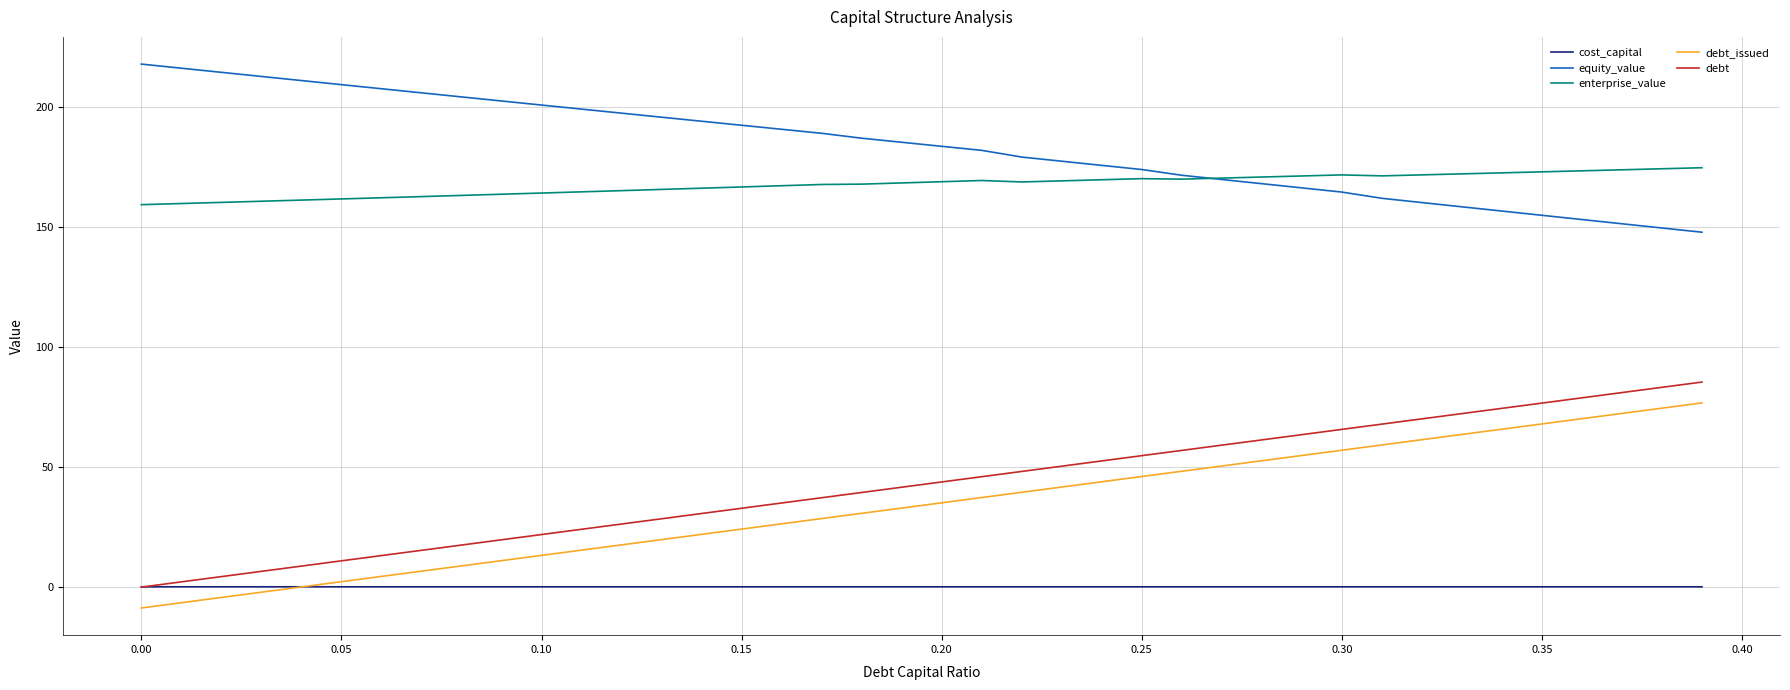

True or false: debt and equity_value intersect in this chart.

False